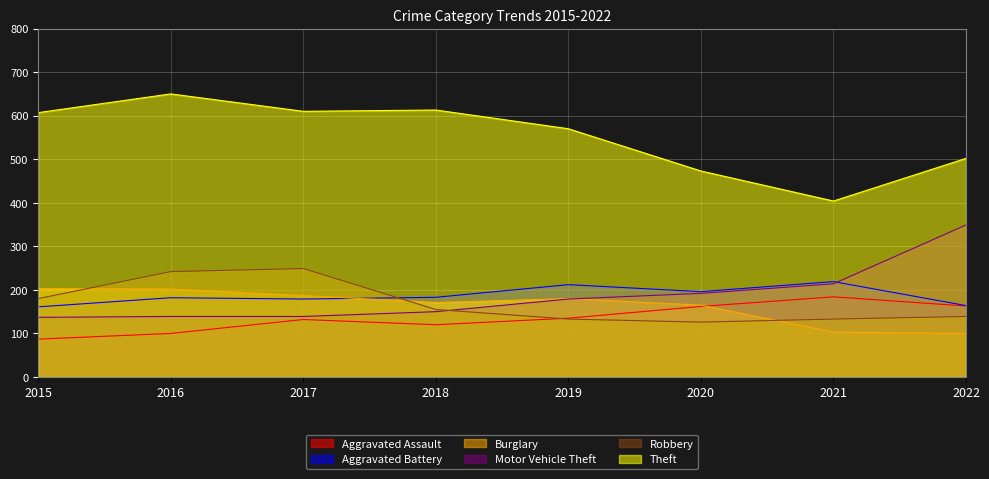

At how many categories does at least one series exceed 103?

8